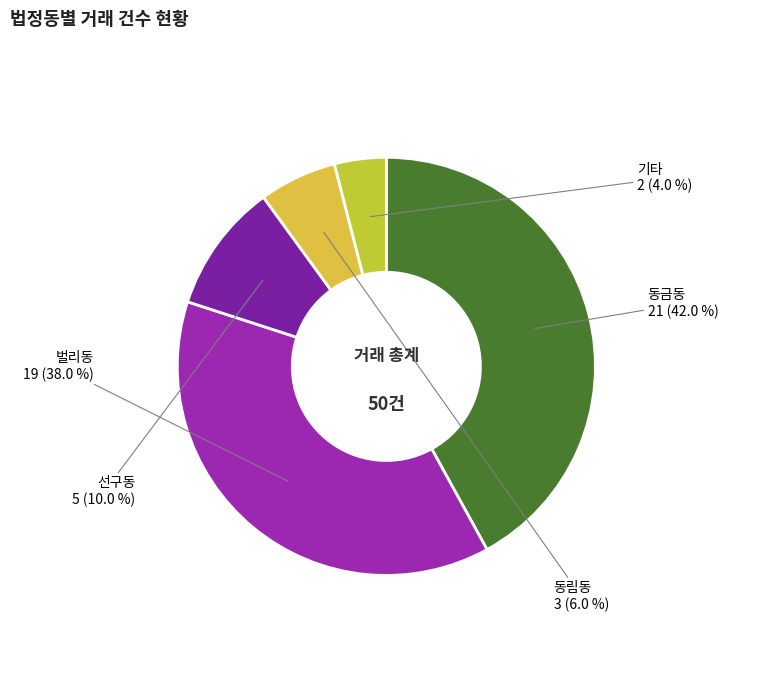

True or false: 동림동 accounts for 1% of the total.

False